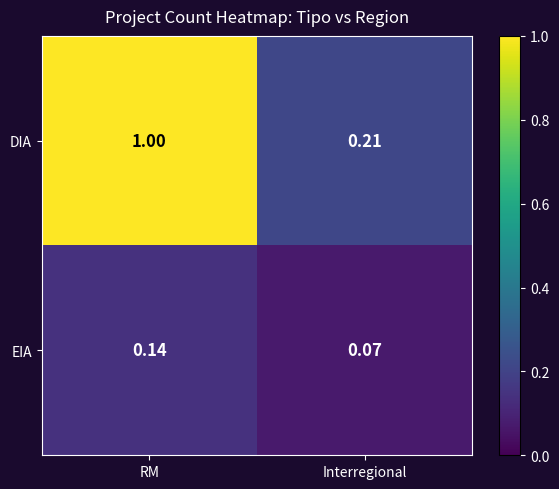

What is the total value across all series at Interregional?

0.3